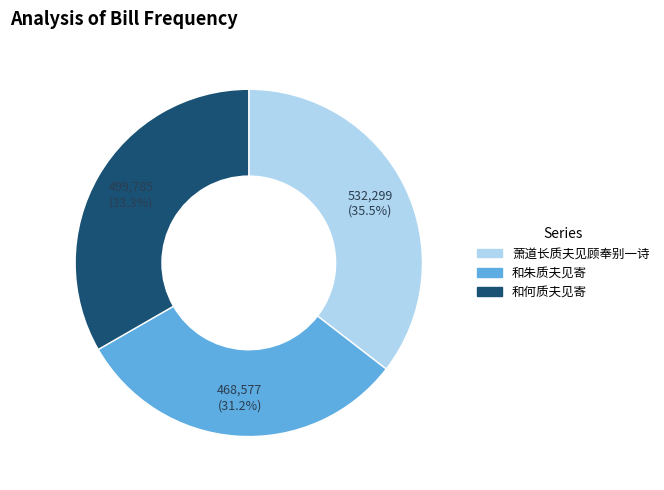

Is it true that 和何质夫见寄 is 33% of the pie?

True